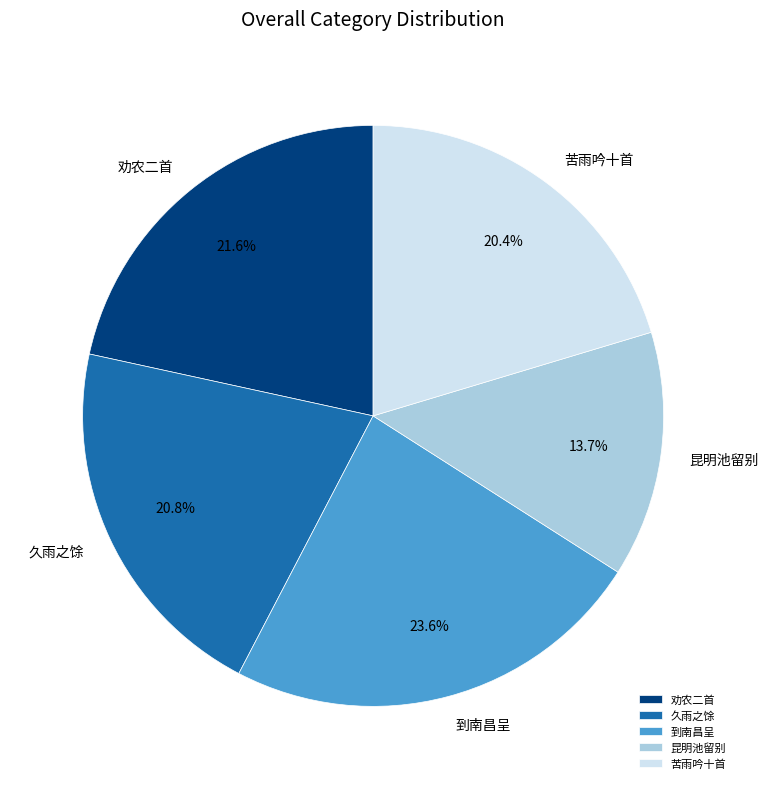

Which slice is the smallest?

昆明池留别